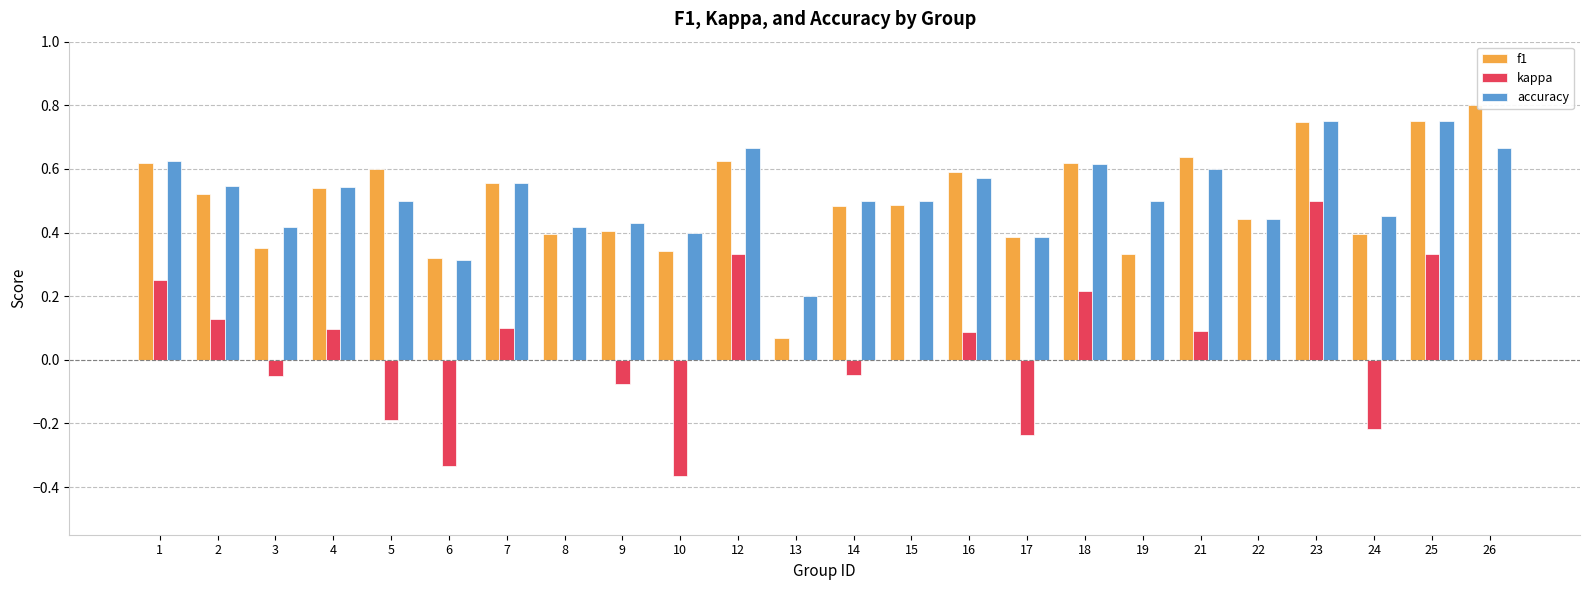

What are all the series names shown in the legend?

f1, kappa, accuracy